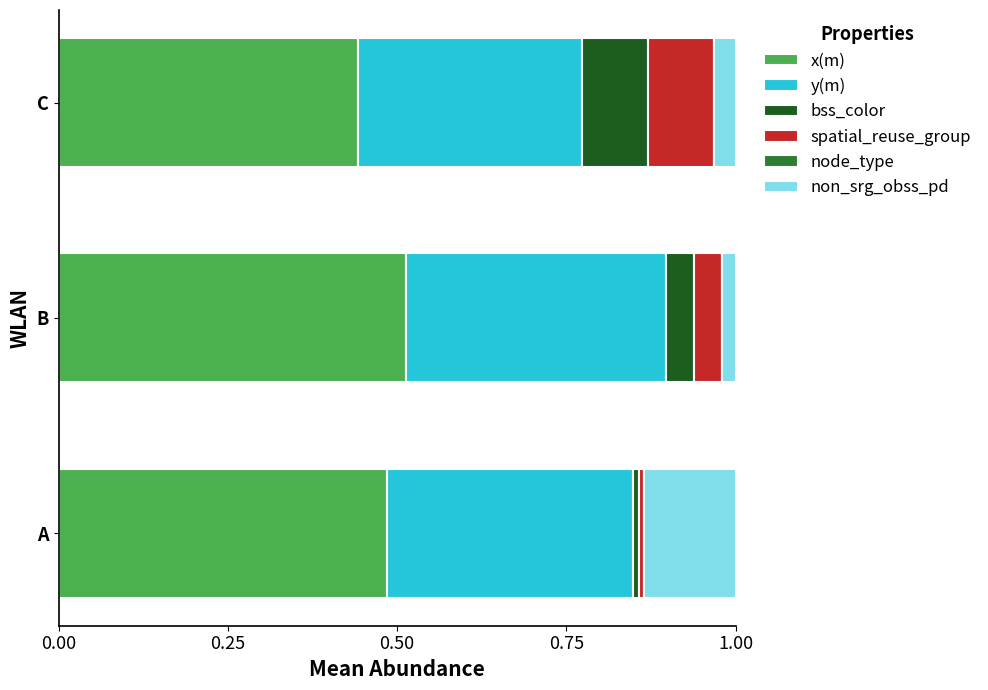

What is the total value across all series at B?

1.0